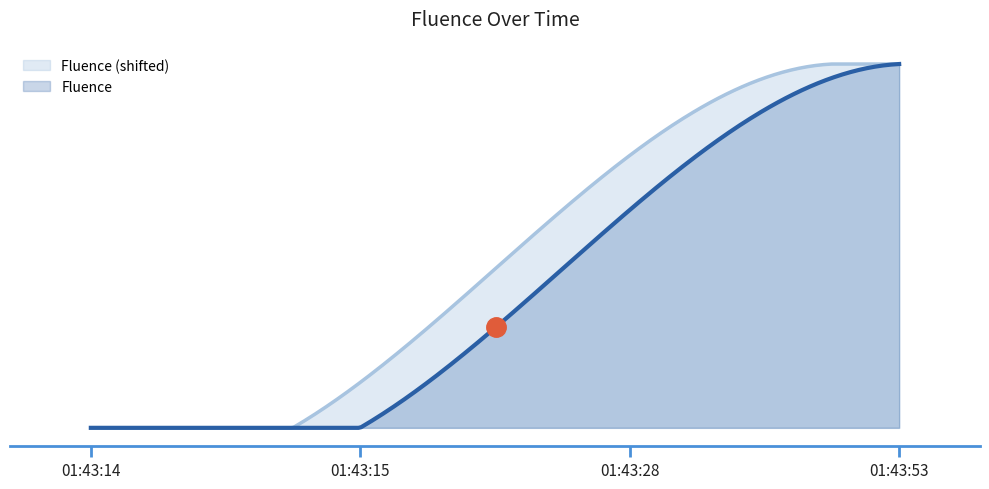

Is it true that the value at 2025-06-04 01:43:15 is 23?

False